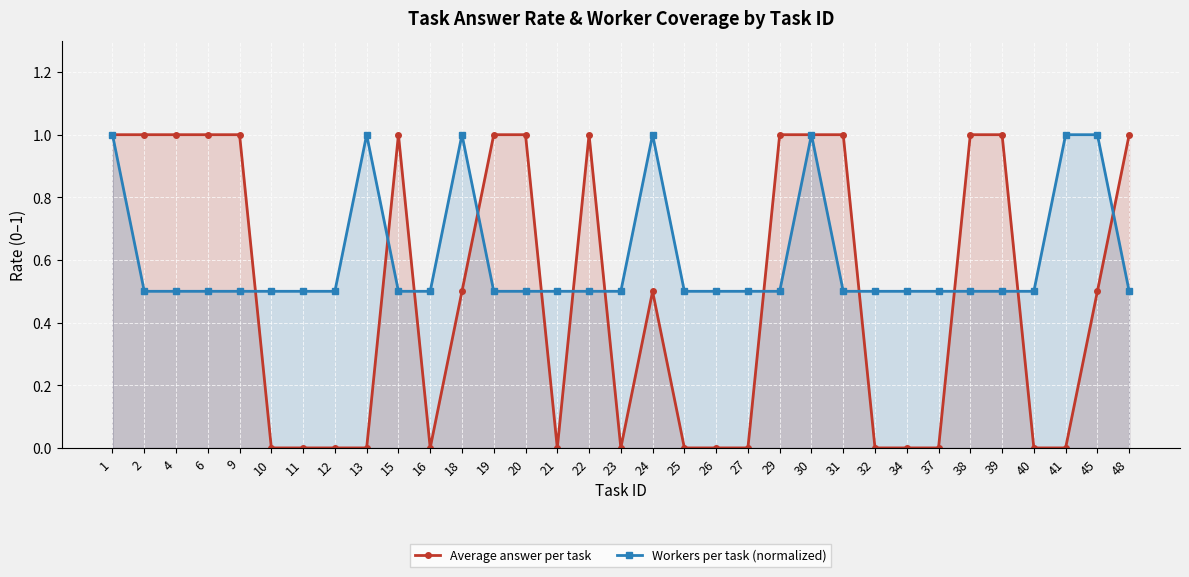

True or false: Workers per task (normalized) and Average answer per task cross at least once.

True